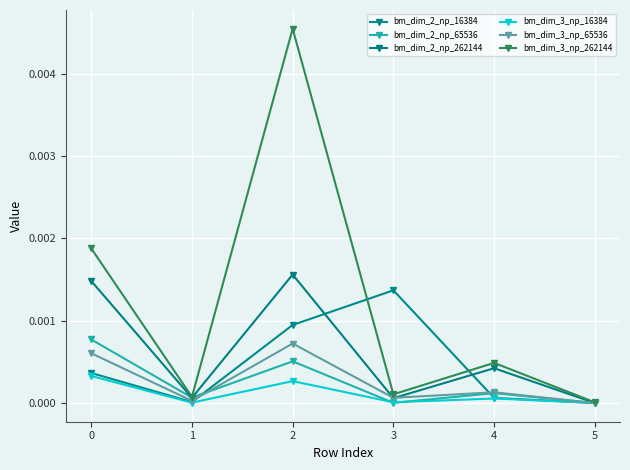

Count the number of categories in the chart.

6